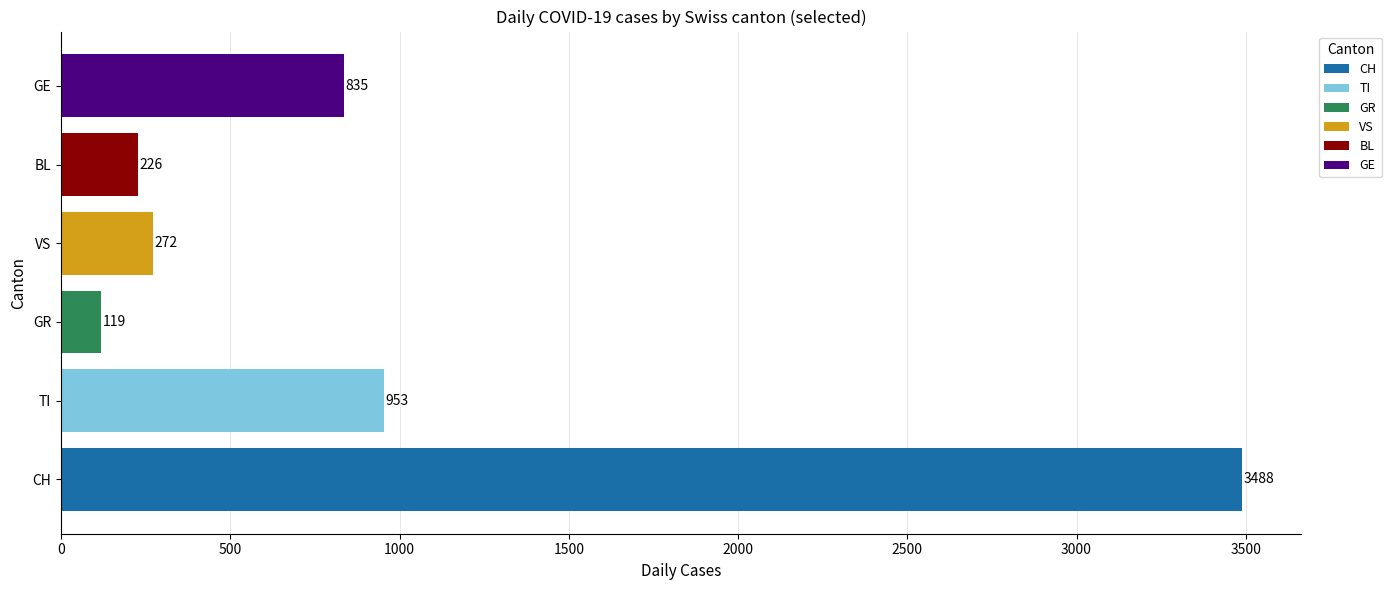

Is the value of GE at 2020-03-19 greater than the value of CH at 2020-03-20?

No